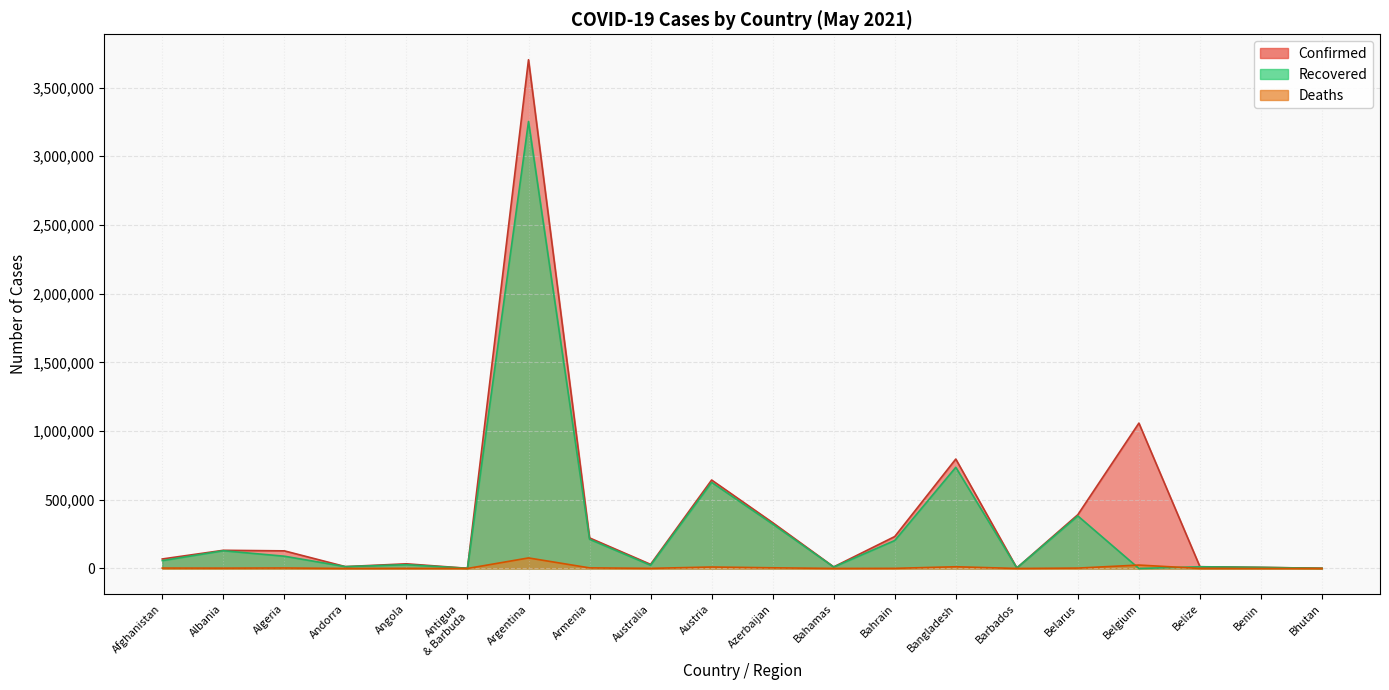

Where is the first local maximum for Recovered?

Albania